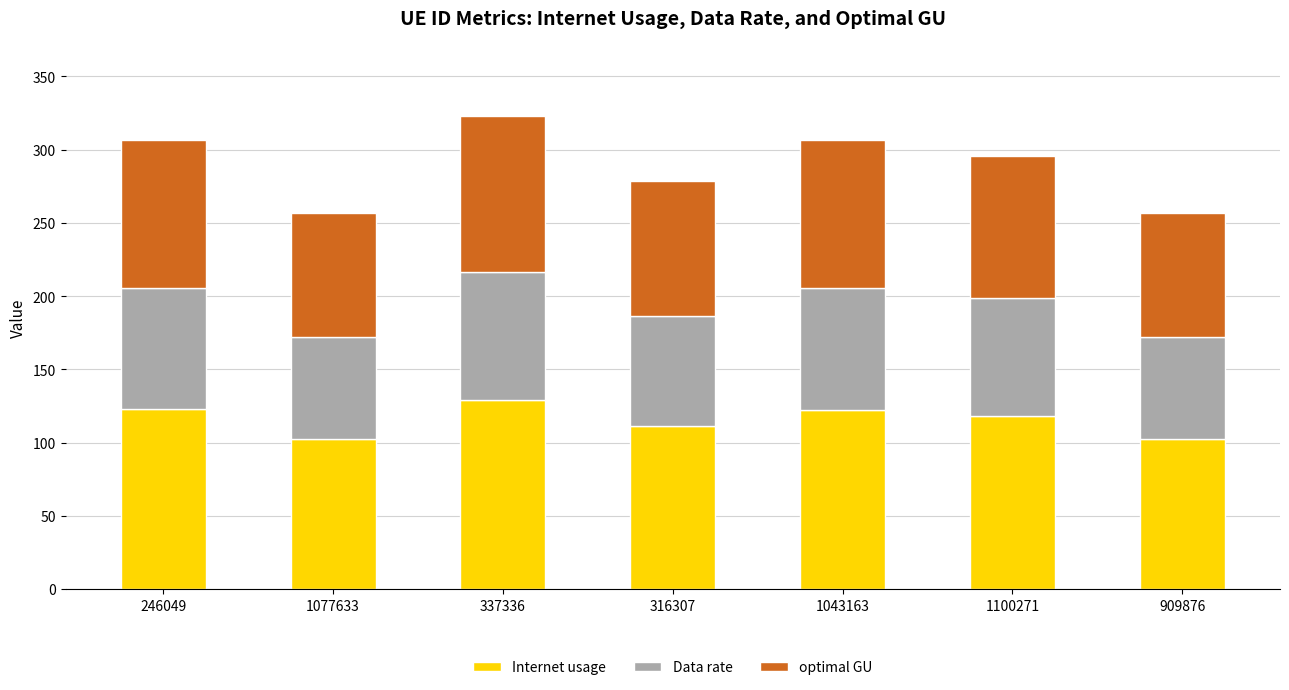

Does the chart contain any negative values?

No